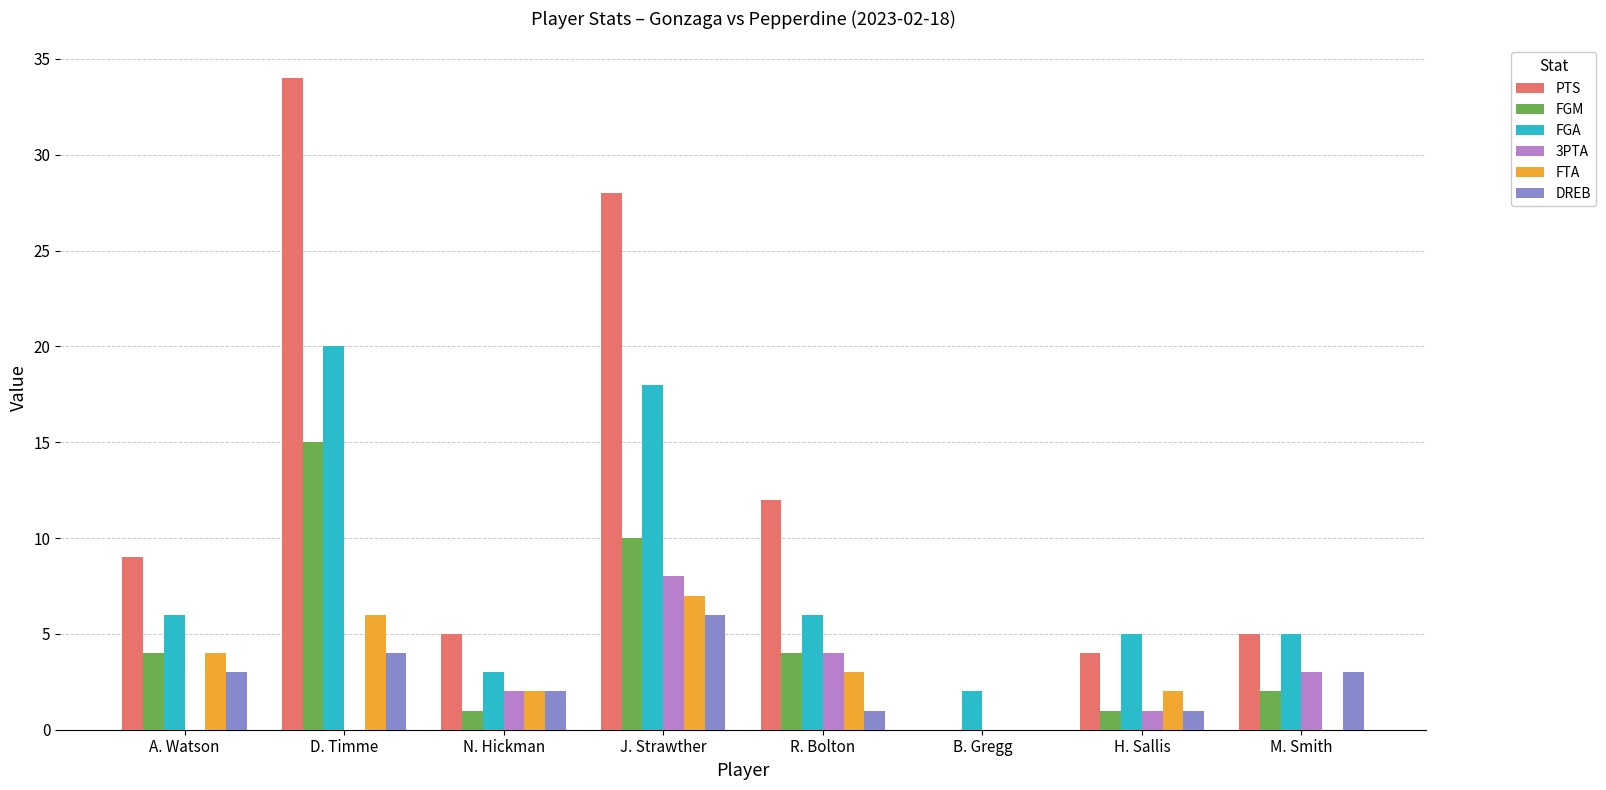

What is the sum of the FGM values at N. Hickman and B. Gregg?

1